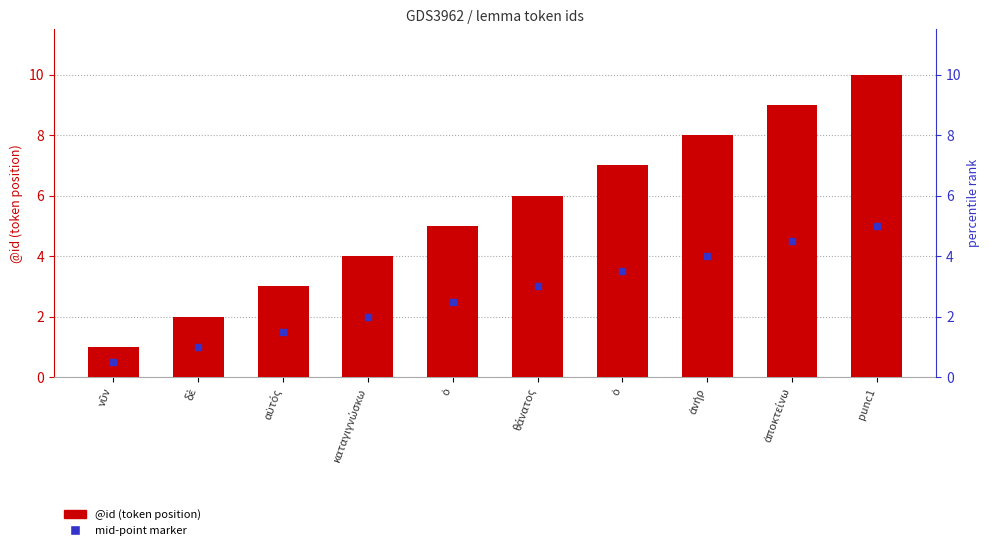

Which series contains the highest Y value?

@id (token position)